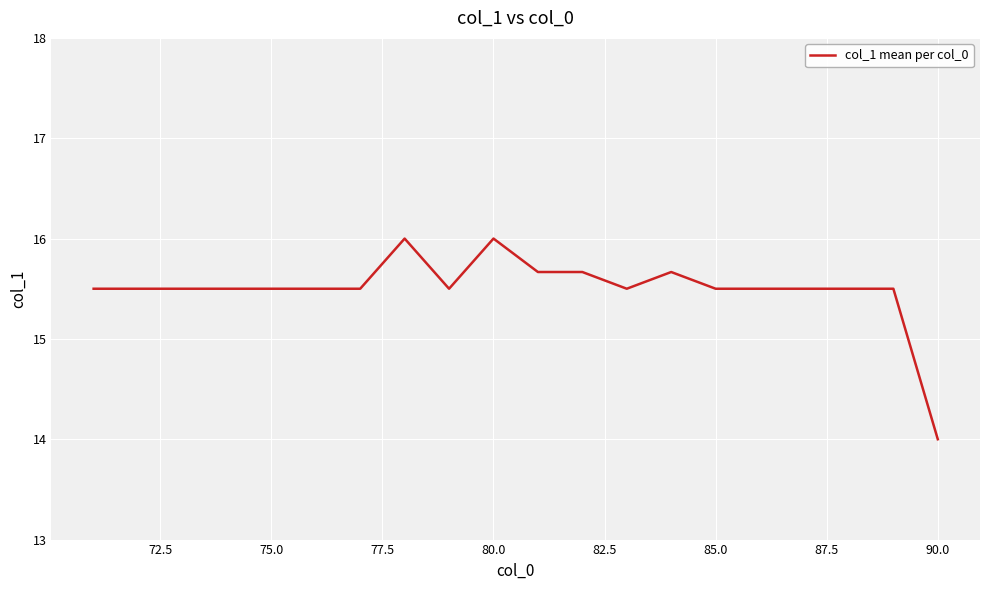

What is the maximum value shown in the chart?

16.0